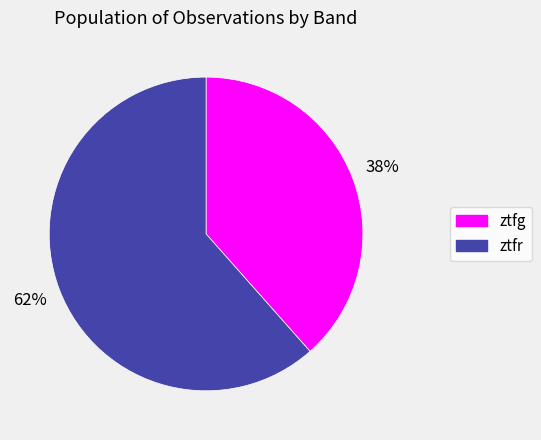

To the nearest percent, what is the average slice percentage?

50%